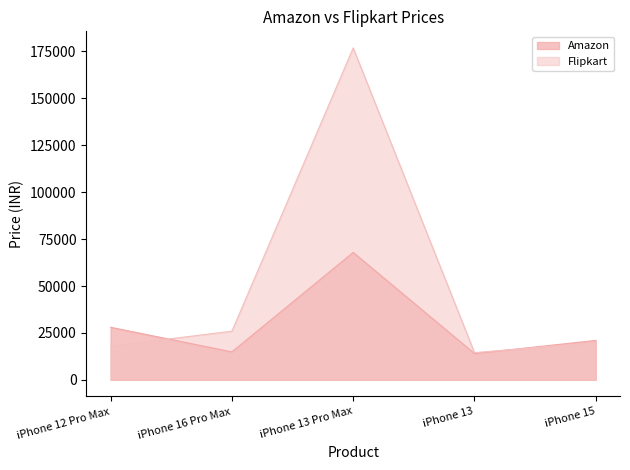

Which series has the largest total across all categories?

Flipkart